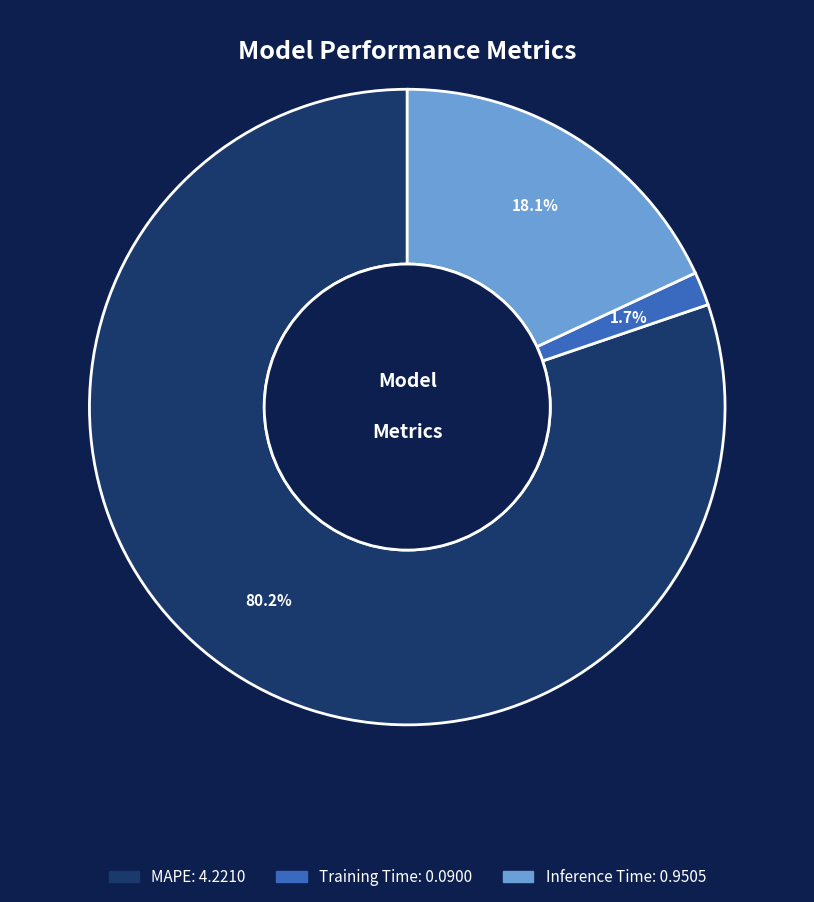

The Inference Time slice represents 18% of the pie. True or false?

True